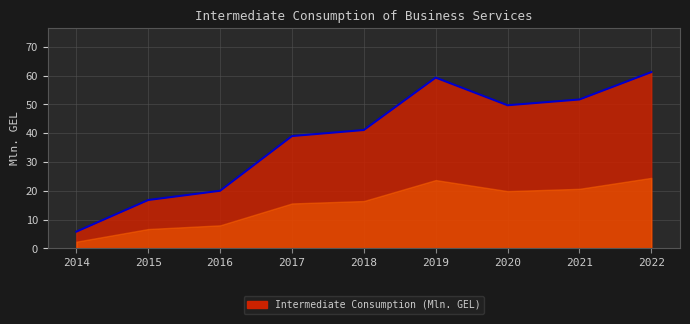

What is the sum of the values at 2022 and 2021?

112.9